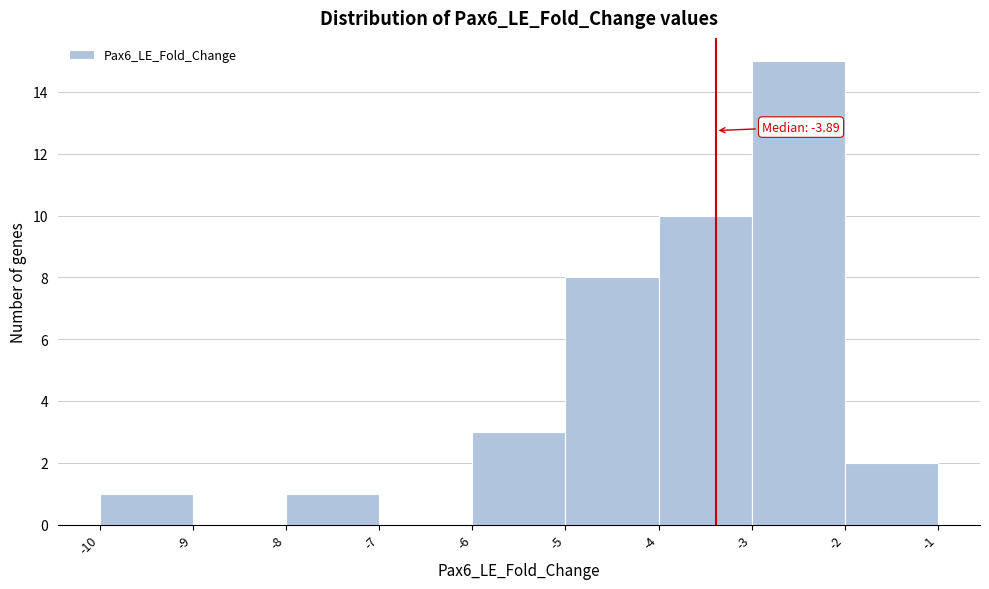

Reading left to right, list all the values displayed in this chart.

-10=1	-9=0	-8=1	-7=0	-6=3	-5=8	-4=10	-3=15	-2=2